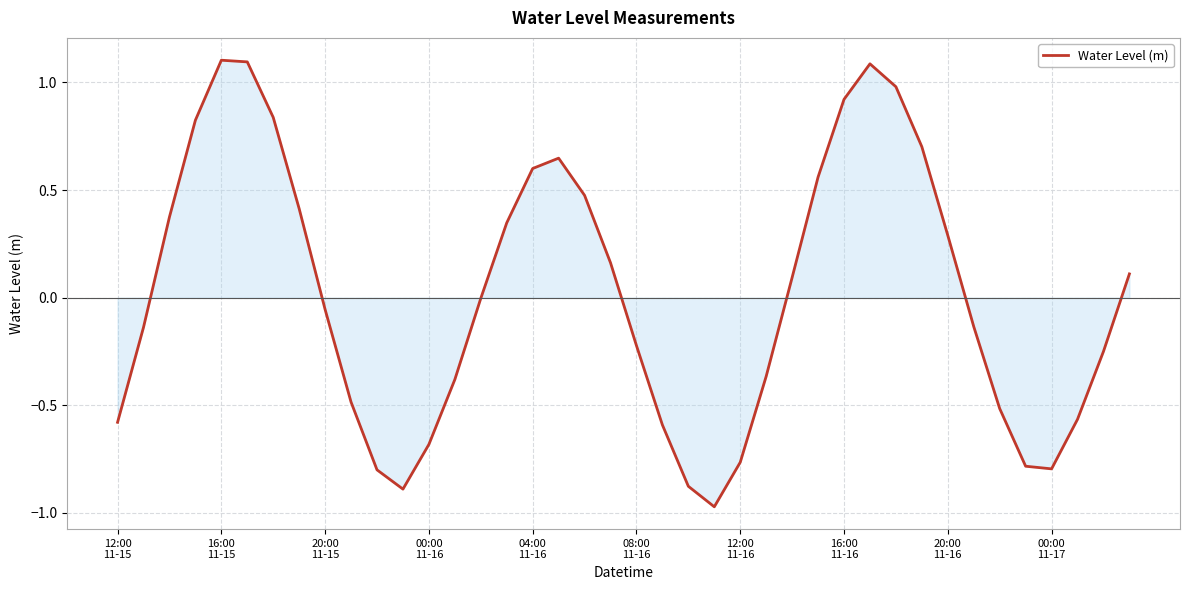

What is the maximum value shown in the chart?

1.1